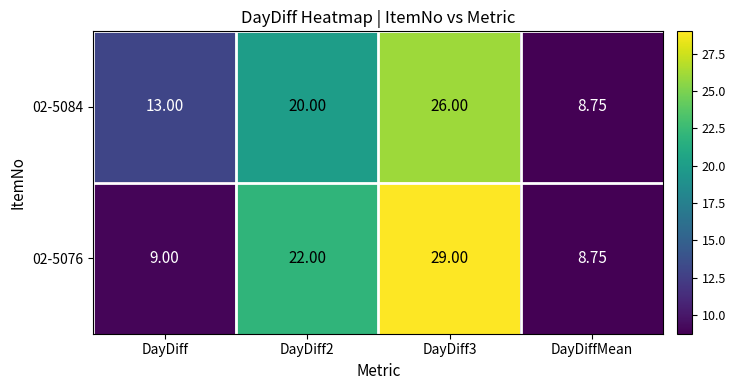

Between DayDiff3 and DayDiffMean, which series saw the biggest shift?

02-5076